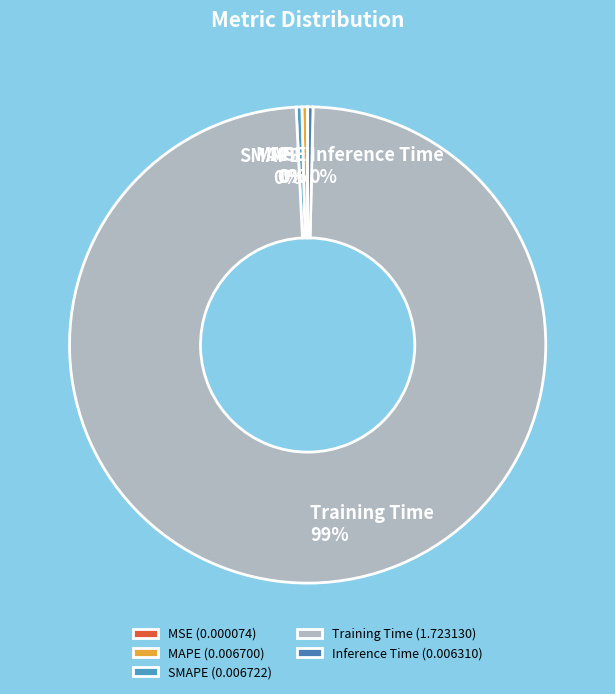

Is the sum of SMAPE and MAPE greater than half?

No